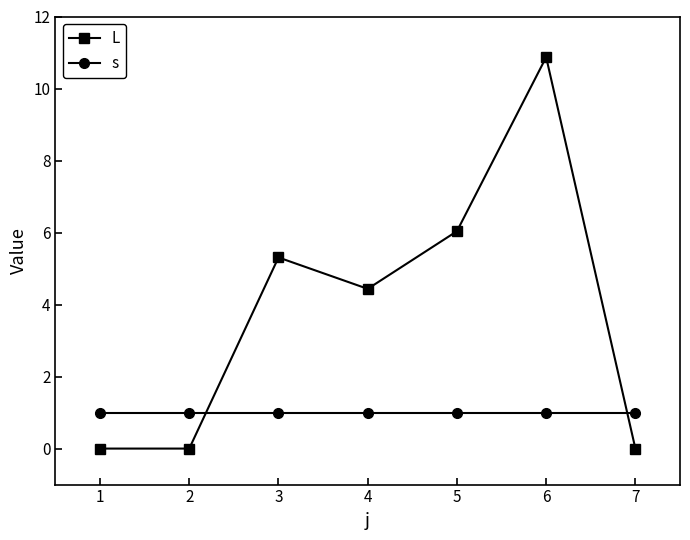

How many intersections are there between L and s?

2